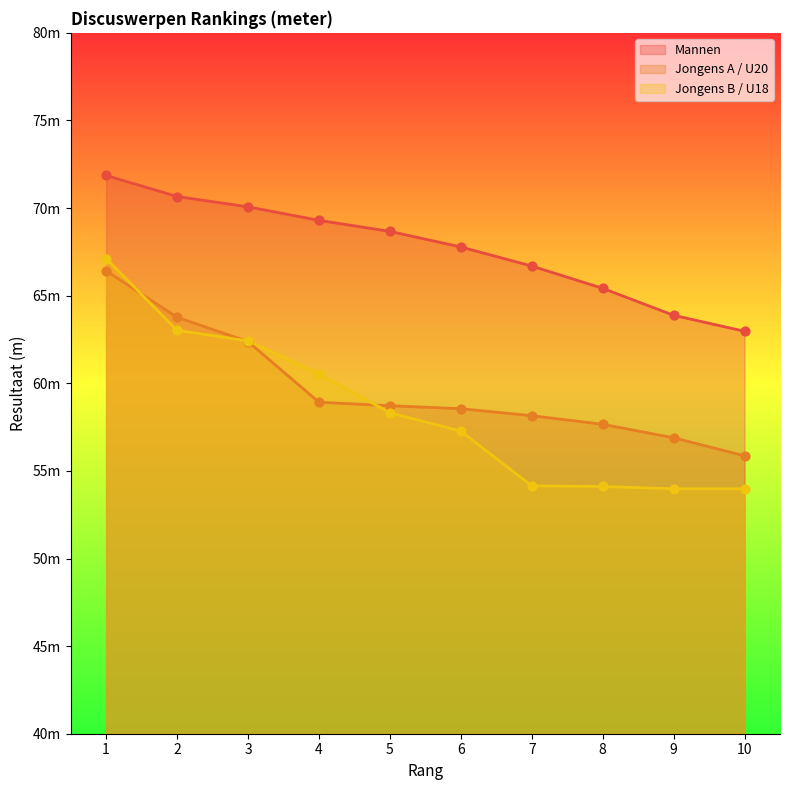

At which category is the sum across all series the highest?

1